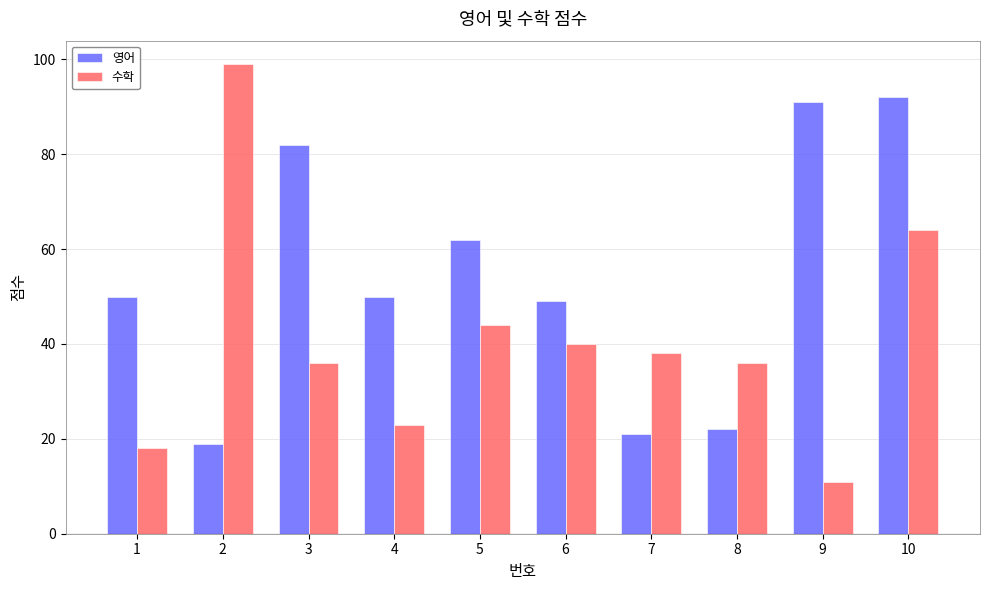

Which series has the largest total across all categories?

영어